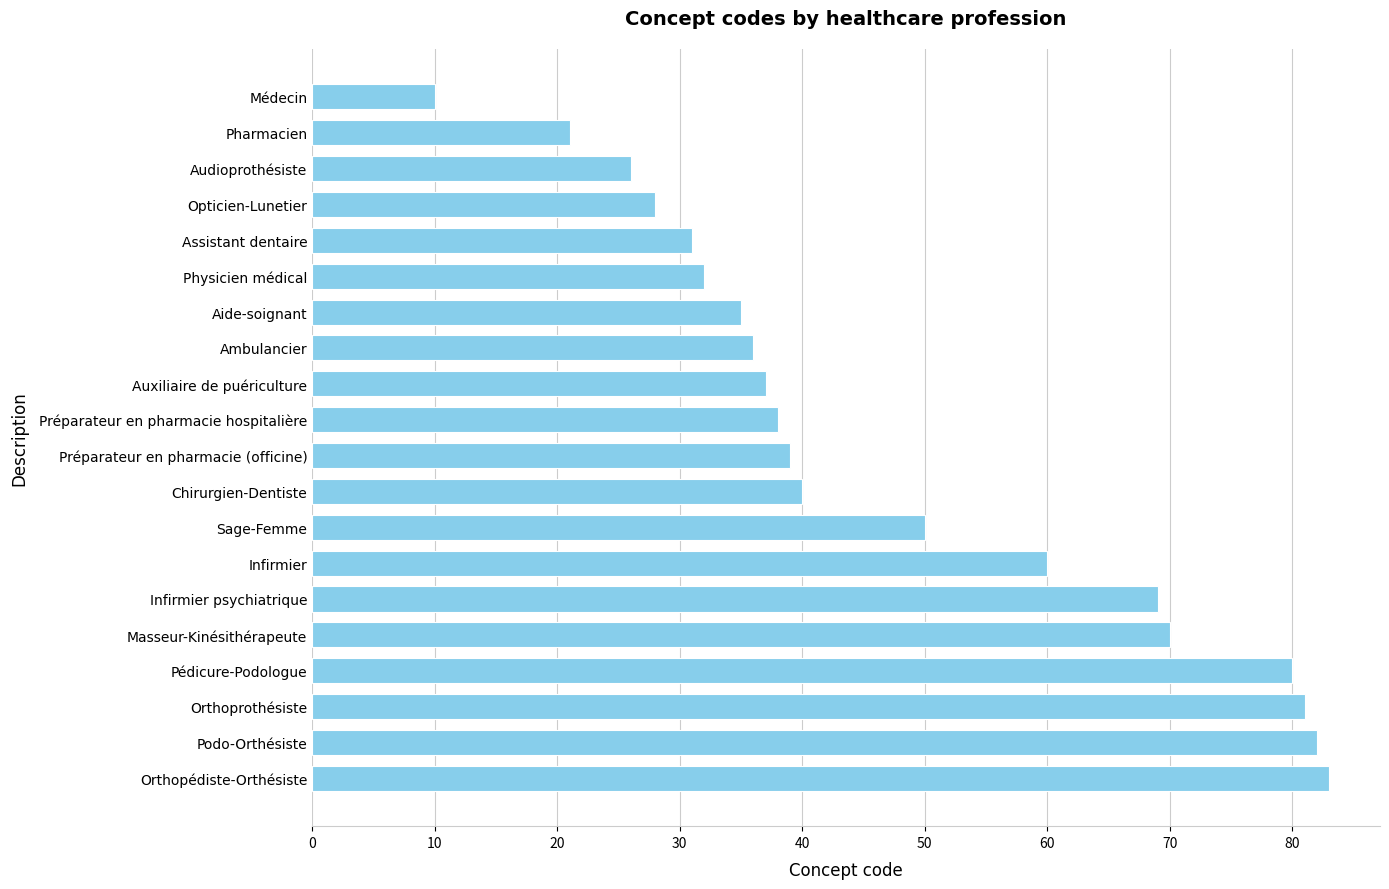

What is the label of the 7th bar from the bottom?

Infirmier